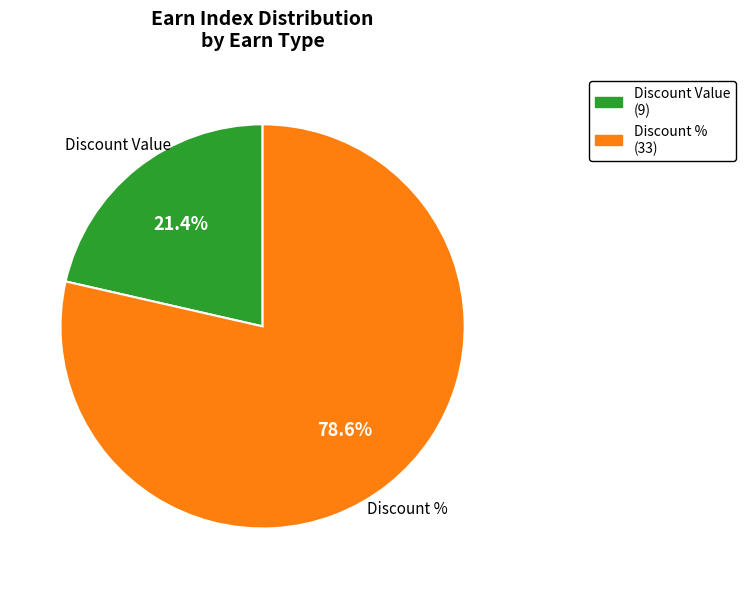

Does Discount % account for over 50% of the chart?

Yes